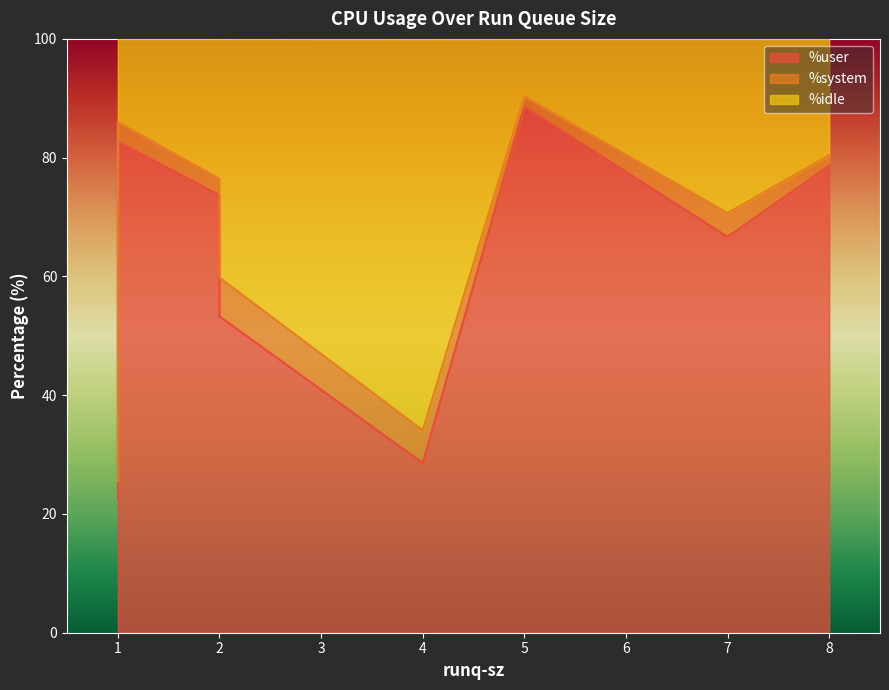

At which label does %idle reach its minimum?

5